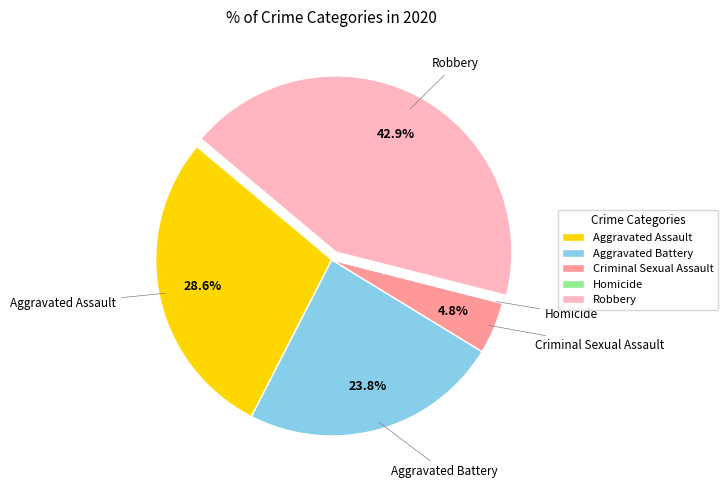

What portion of the pie excludes Robbery?

57.1%